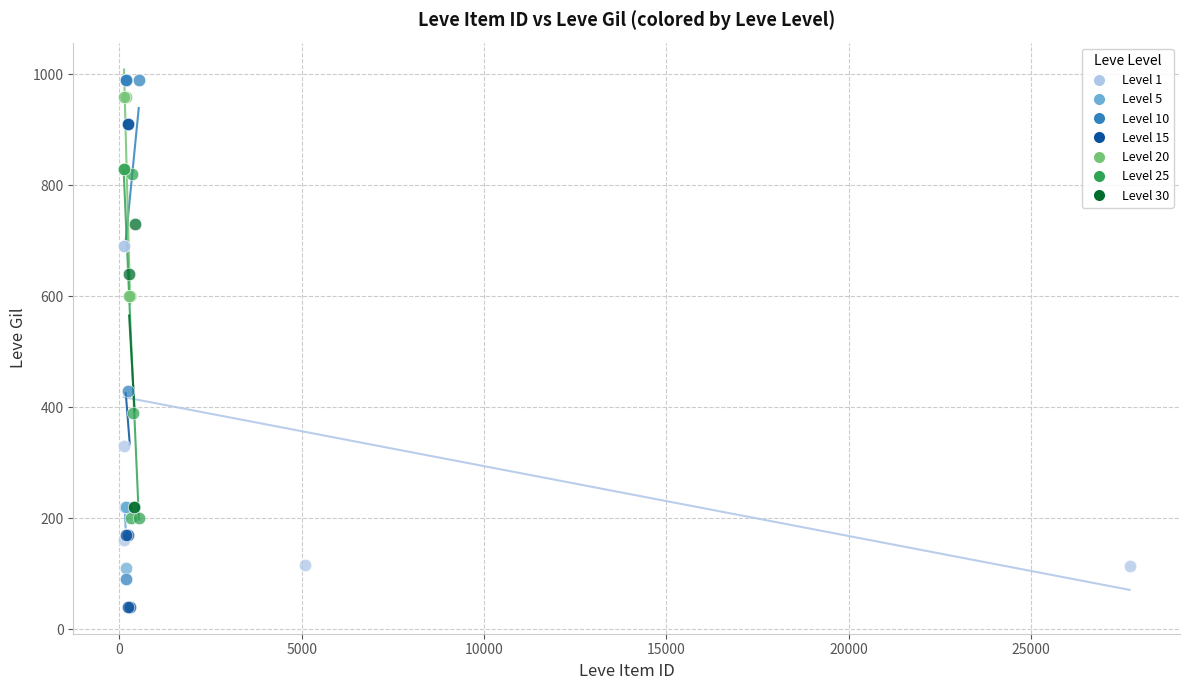

Which series reaches the minimum Y coordinate?

Level 15